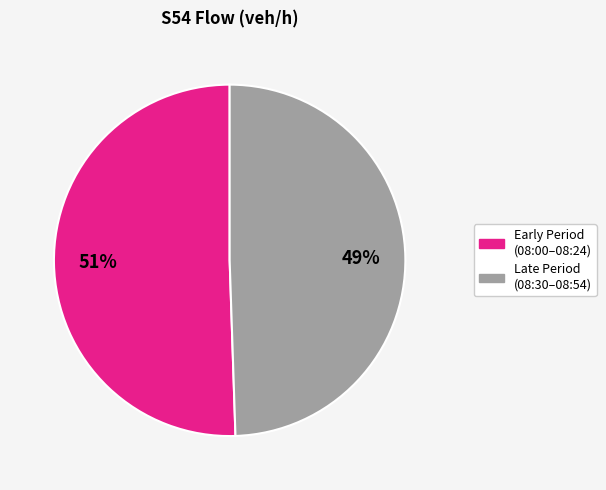

To the nearest percent, what is the average slice percentage?

50%